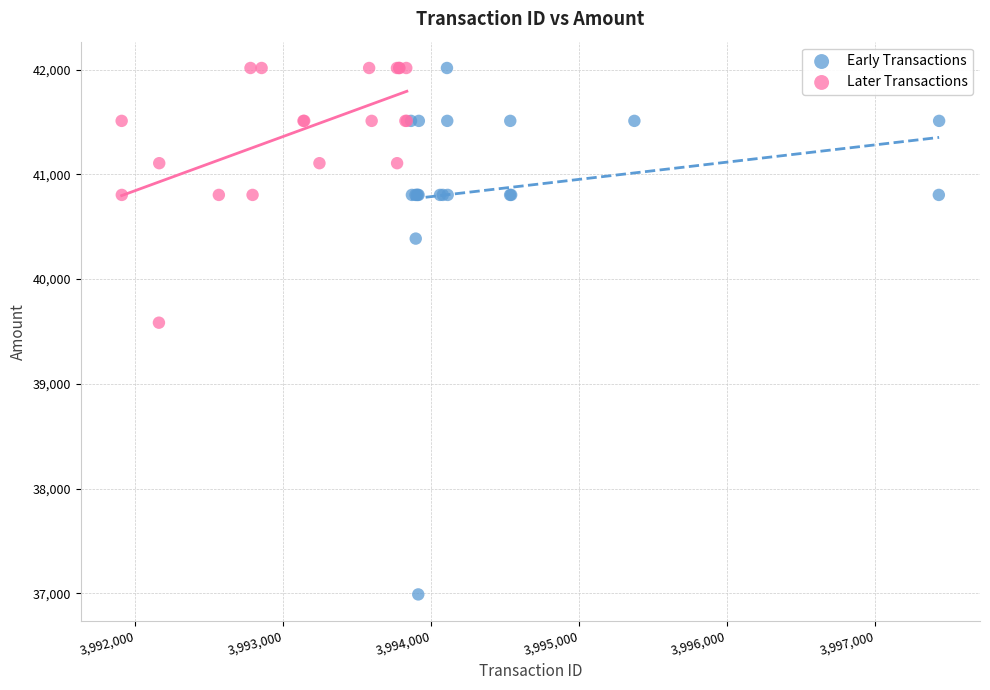

Which series has the widest spread of Y values?

Early Transactions